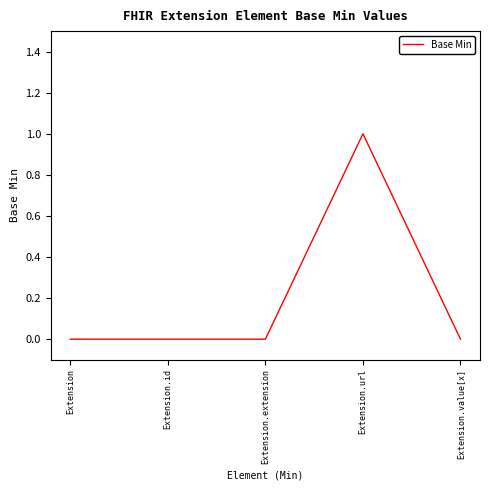

What position from the left is Extension.id?

2